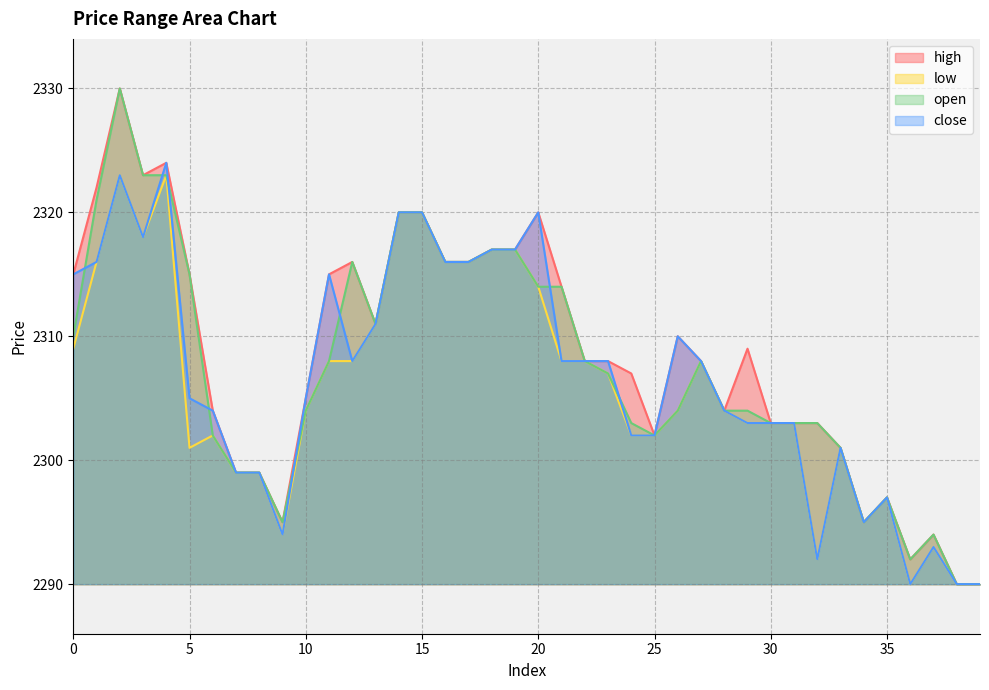

True or false: open and high intersect in this chart.

False